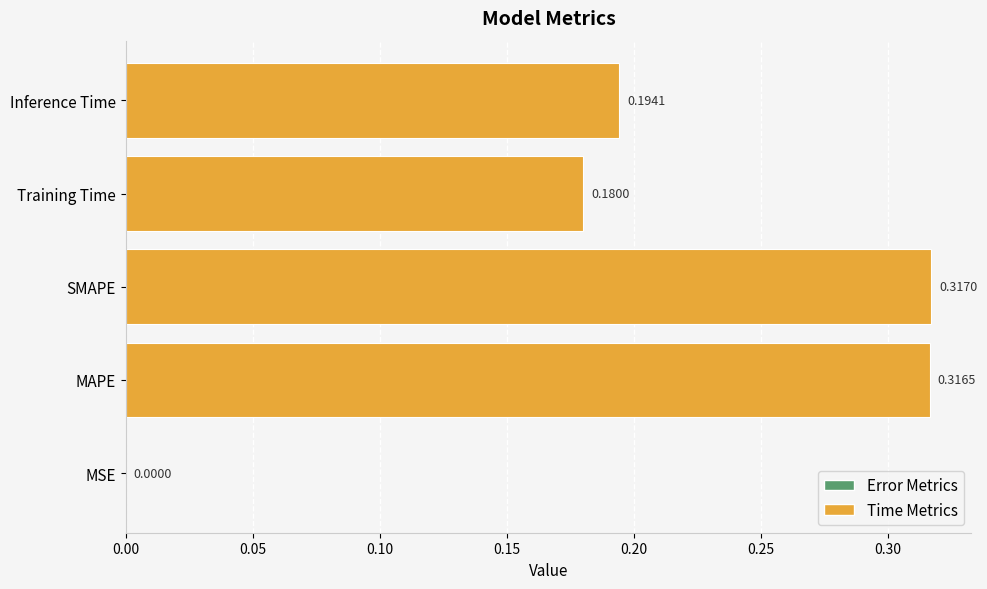

Which has a higher value, MSE or Inference Time?

Inference Time